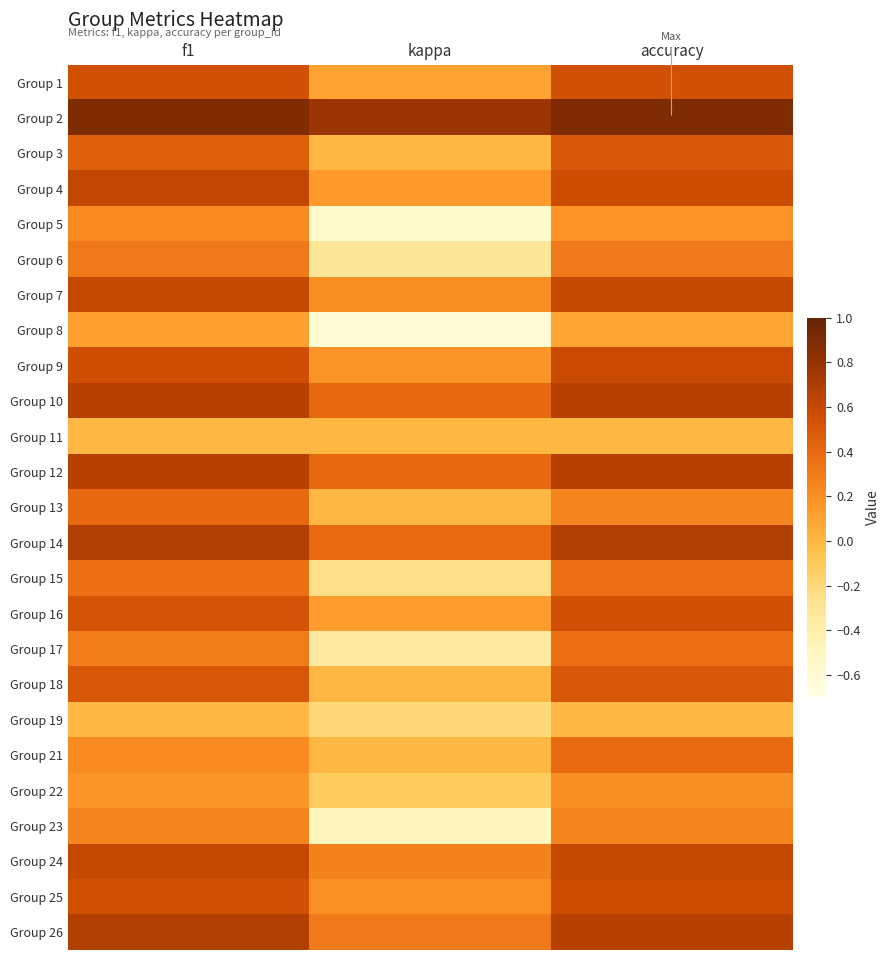

Reading left to right, list all the values displayed in this chart.

Group 1: f1=0.5	kappa=0.1	accuracy=0.5
Group 2: f1=0.9	kappa=0.8	accuracy=0.9
Group 3: f1=0.5	kappa=0.0	accuracy=0.5
Group 4: f1=0.6	kappa=0.1	accuracy=0.6
Group 5: f1=0.2	kappa=-0.6	accuracy=0.2
Group 6: f1=0.3	kappa=-0.3	accuracy=0.3
Group 7: f1=0.6	kappa=0.2	accuracy=0.6
Group 8: f1=0.1	kappa=-0.6	accuracy=0.1
Group 9: f1=0.6	kappa=0.2	accuracy=0.6
Group 10: f1=0.7	kappa=0.4	accuracy=0.7
Group 11: f1=0.0	kappa=0.0	accuracy=0.0
Group 12: f1=0.7	kappa=0.4	accuracy=0.7
Group 13: f1=0.4	kappa=0.0	accuracy=0.2
Group 14: f1=0.7	kappa=0.4	accuracy=0.7
Group 15: f1=0.4	kappa=-0.2	accuracy=0.4
Group 16: f1=0.5	kappa=0.1	accuracy=0.5
Group 17: f1=0.3	kappa=-0.4	accuracy=0.4
Group 18: f1=0.5	kappa=0.0	accuracy=0.5
Group 19: f1=0.0	kappa=-0.2	accuracy=0.0
Group 21: f1=0.2	kappa=0.0	accuracy=0.4
Group 22: f1=0.2	kappa=-0.1	accuracy=0.2
Group 23: f1=0.2	kappa=-0.5	accuracy=0.2
Group 24: f1=0.6	kappa=0.3	accuracy=0.6
Group 25: f1=0.6	kappa=0.2	accuracy=0.6
Group 26: f1=0.7	kappa=0.3	accuracy=0.7